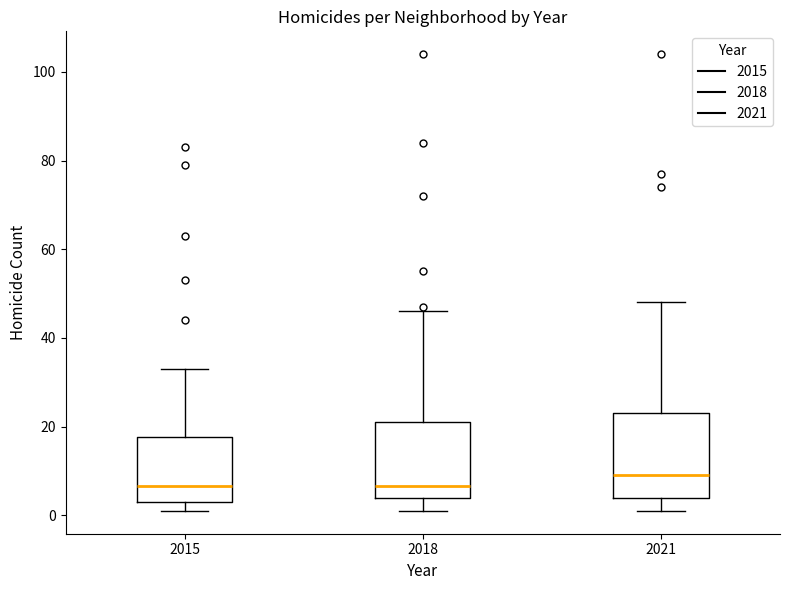

Where does the upper whisker of the box at x = 2018 end on the y-axis? The values are not printed on the chart, so give them approximately, as read against the axis.

46